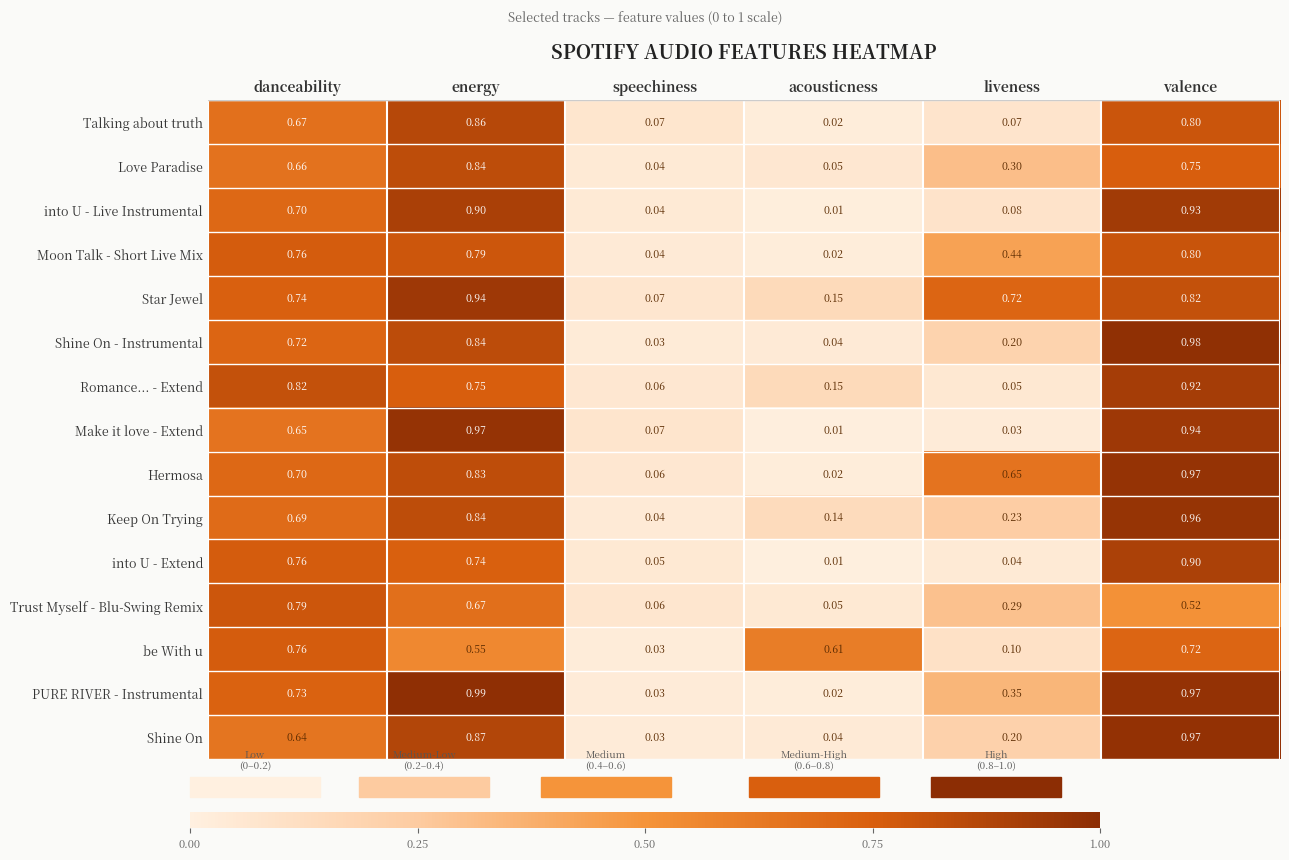

List the labels in order of into U - Extend value, largest first.

valence, danceability, energy, speechiness, liveness, acousticness